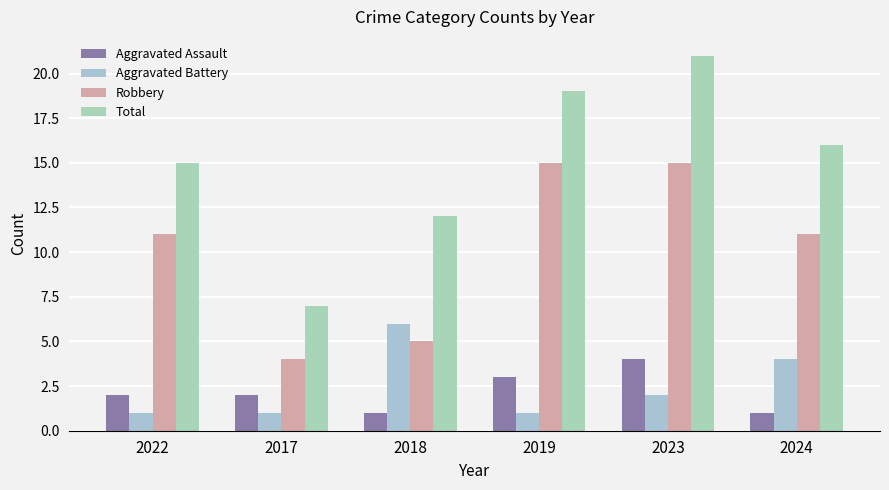

At which label does Aggravated Assault reach its peak?

2023